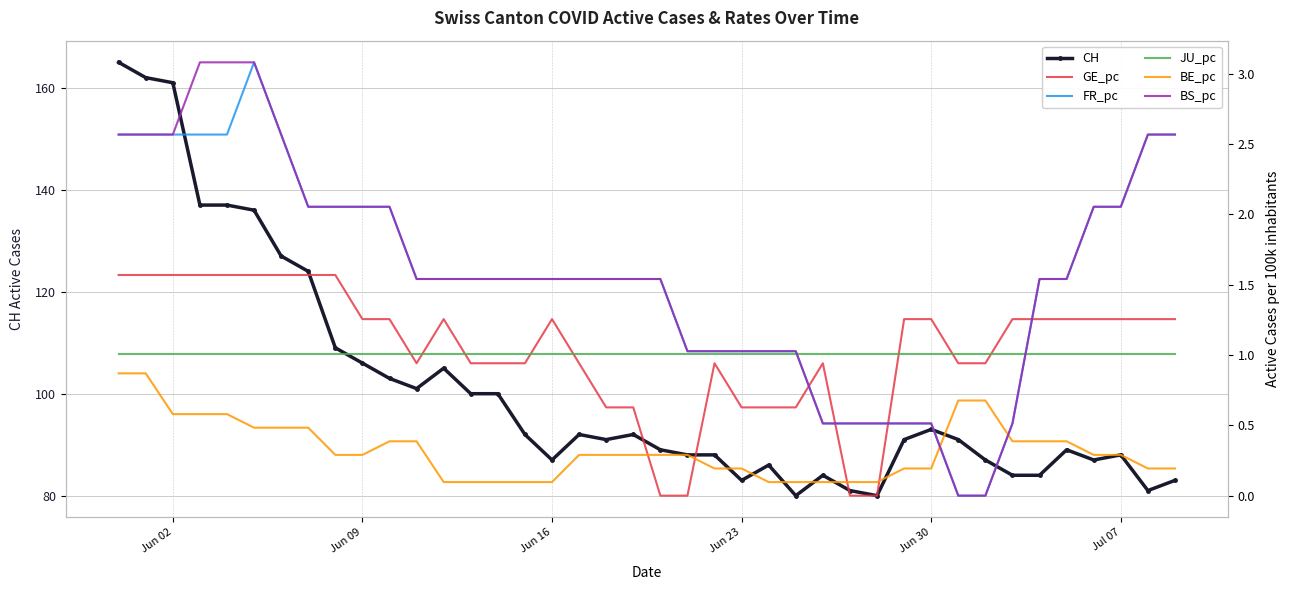

What are all the series names shown in the legend?

CH, GE_pc, FR_pc, JU_pc, BE_pc, BS_pc